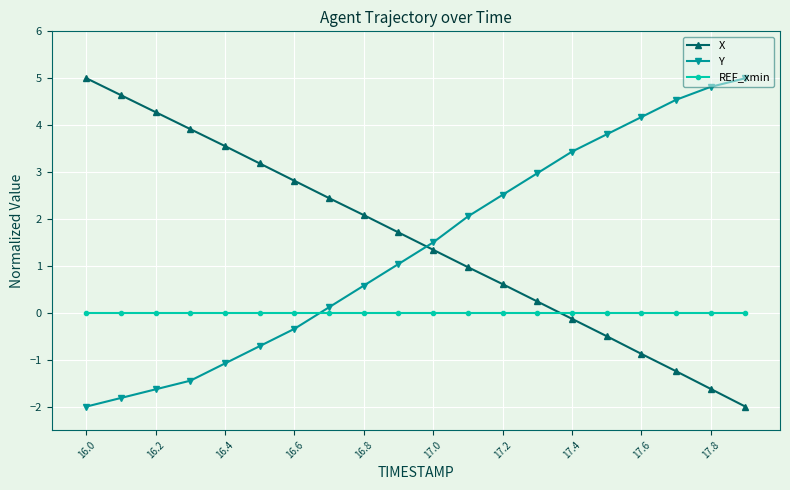

What is the value of the Y point at the 15th from the left?

3.4